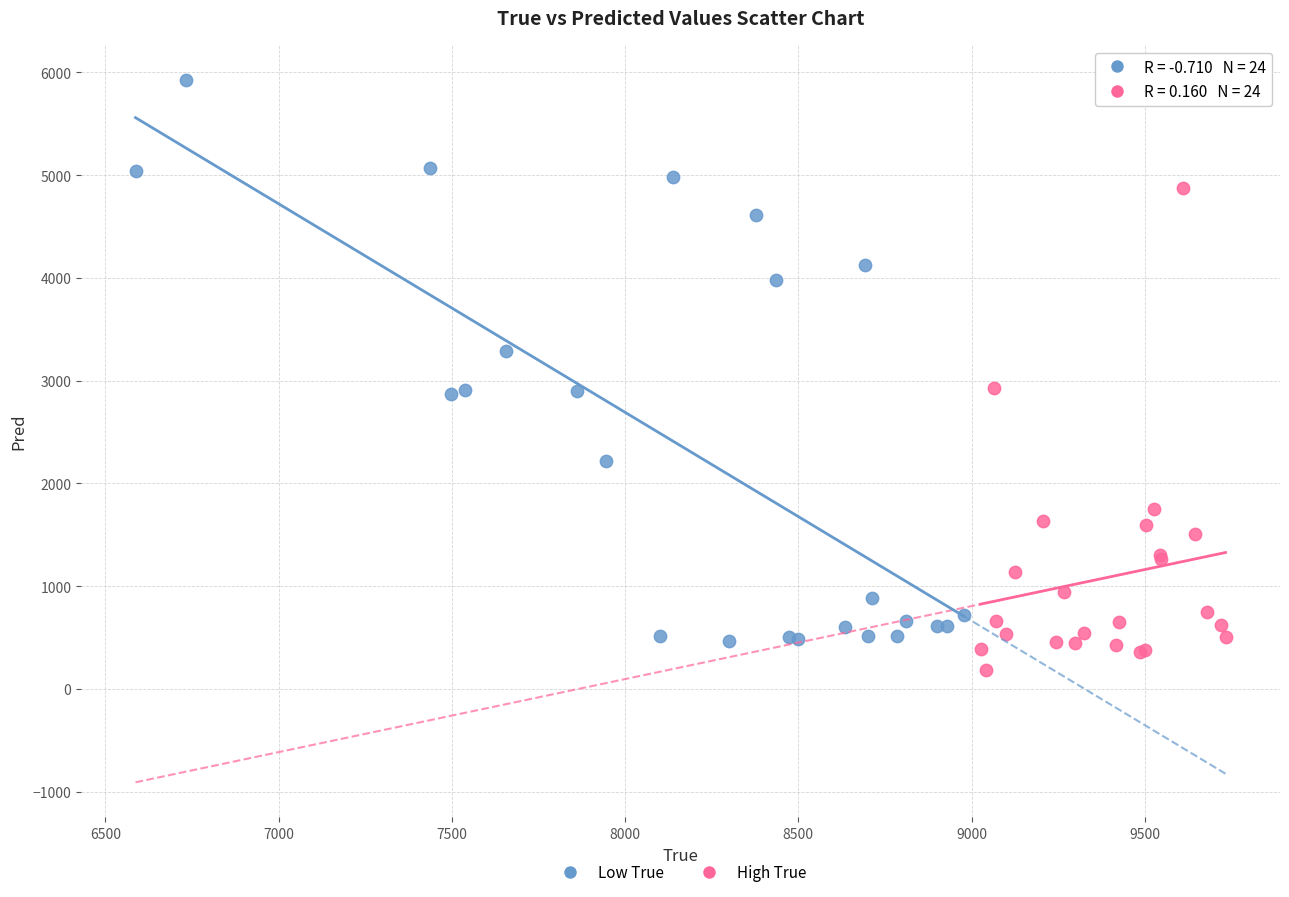

Which series reaches the maximum Y coordinate?

Low True